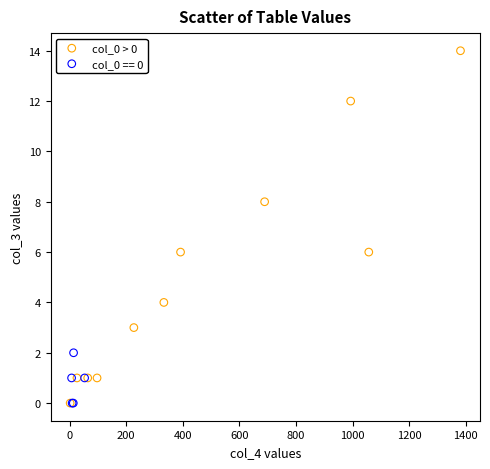

Which series has the widest spread of Y values?

col_0 > 0